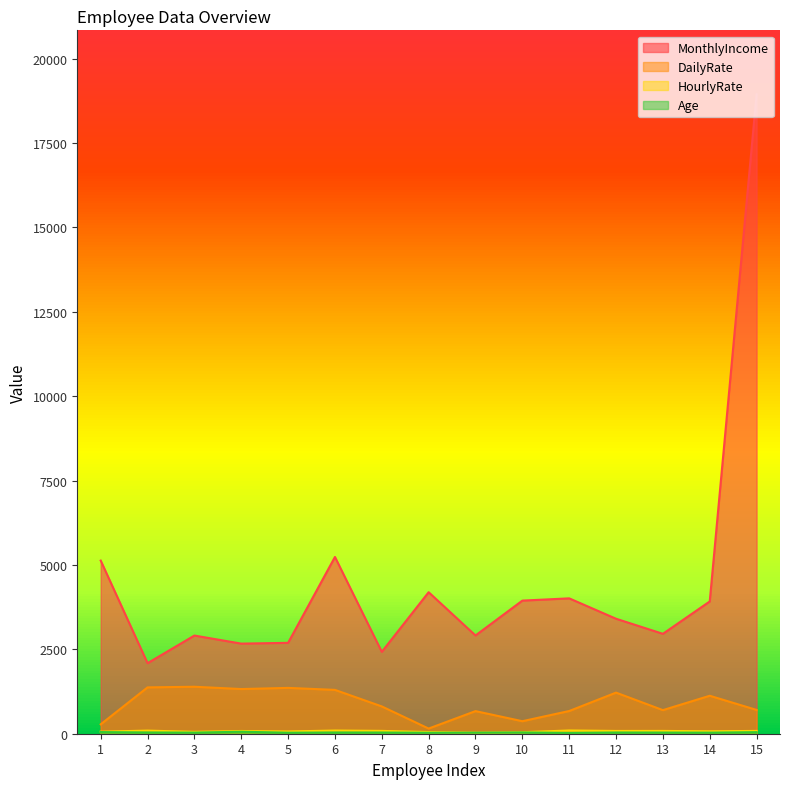

Count the number of data series in this chart.

4